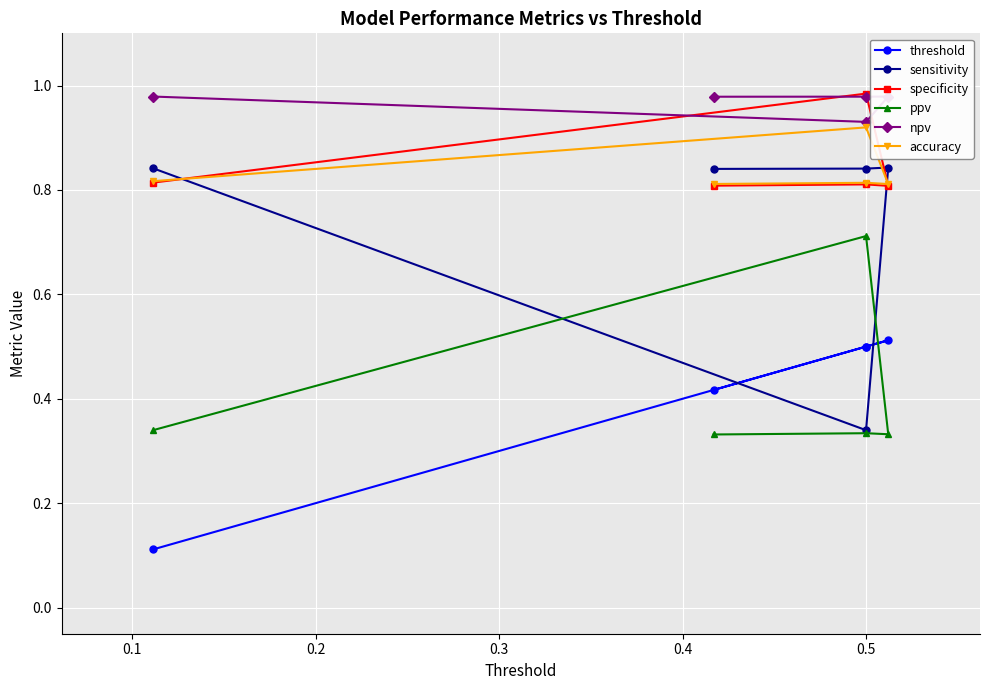

Is the value of ppv at 0.2 greater than the value of npv at 0.3?

No